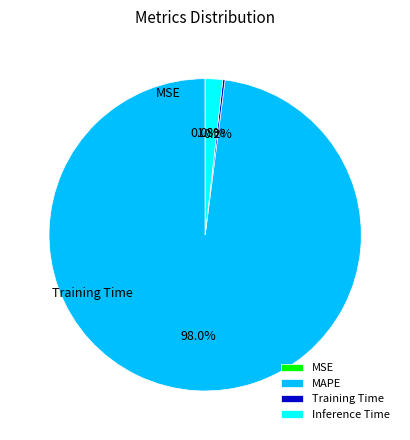

What is the majority slice?

MAPE